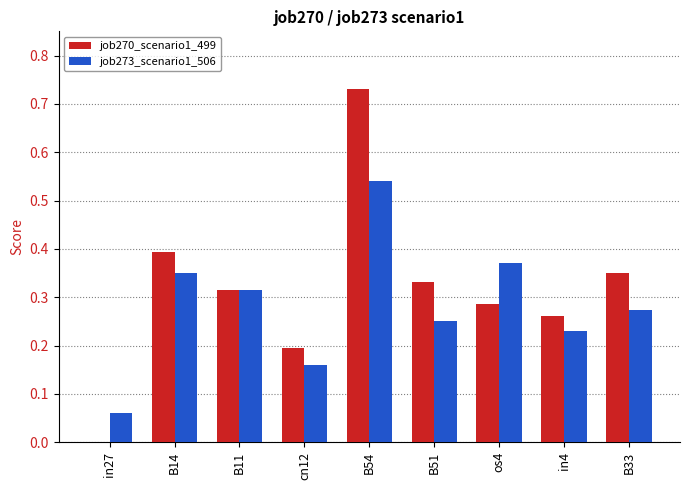

Which category has the highest value across all series?

B54